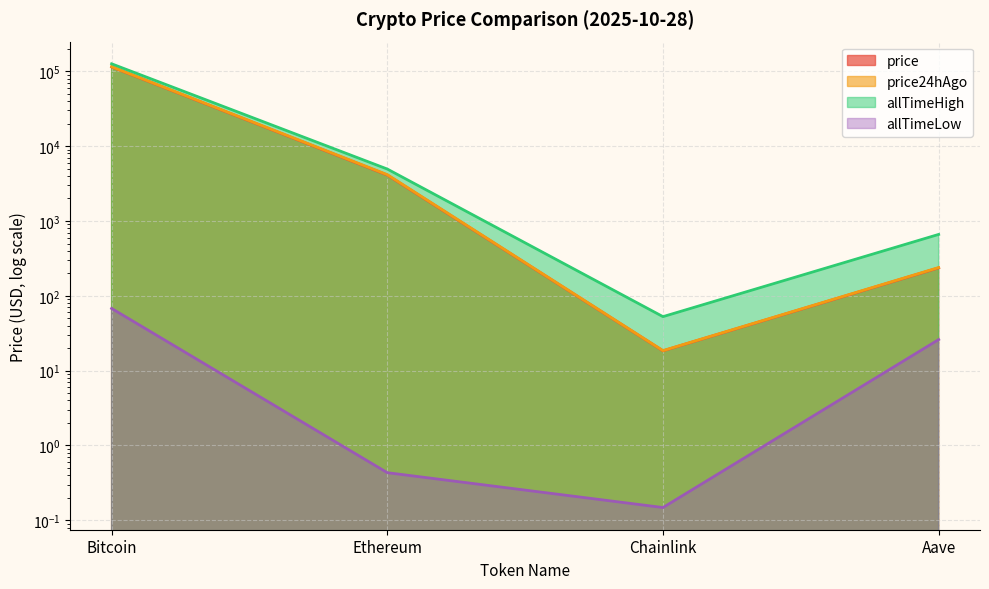

Reading right to left, extract all data points from this chart.

price: Aave=236.5	Chainlink=18.4	Ethereum=4116.6	Bitcoin=114491.0
price24hAgo: Aave=238.8	Chainlink=18.5	Ethereum=4161.7	Bitcoin=115259.0
allTimeHigh: Aave=661.7	Chainlink=52.7	Ethereum=4946.1	Bitcoin=126080.0
allTimeLow: Aave=26.0	Chainlink=0.1	Ethereum=0.4	Bitcoin=67.8